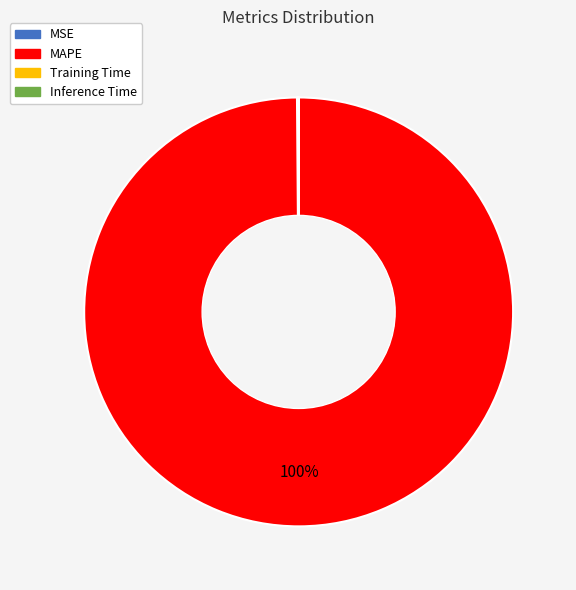

To the nearest percent, what portion does MAPE represent?

100%